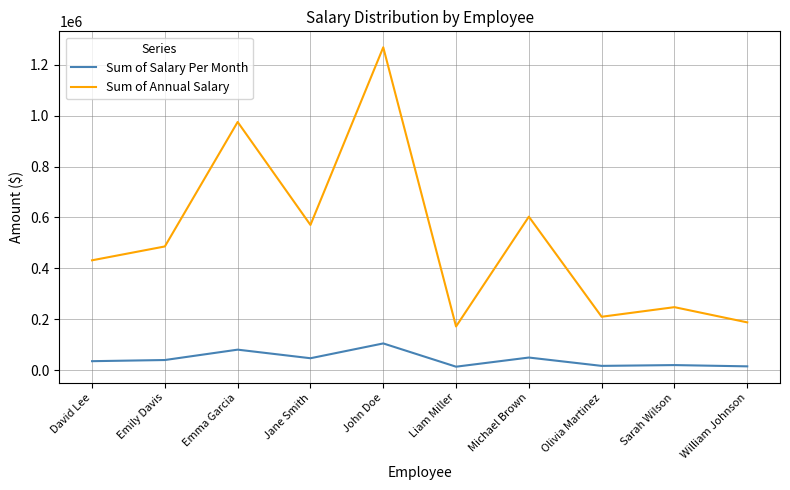

What is the maximum value shown in the chart?

1267800